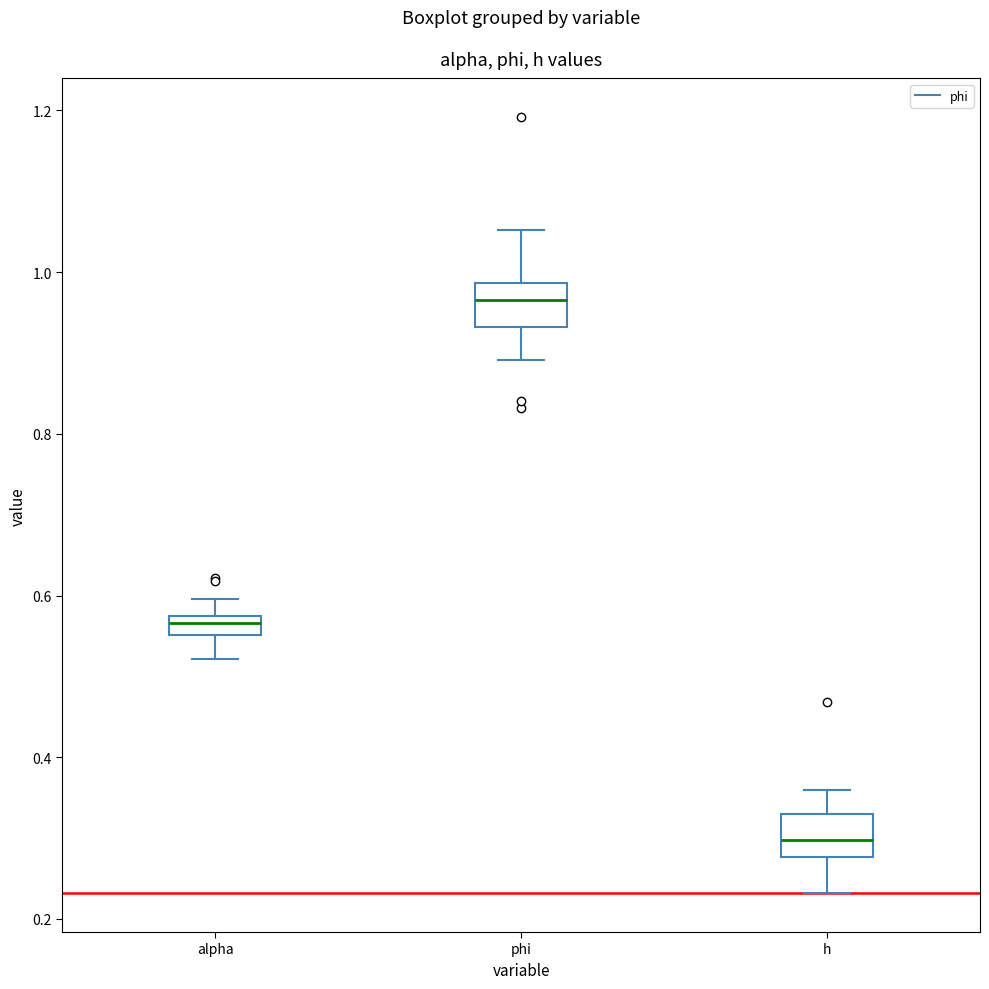

Which box has the lowest median line?

h